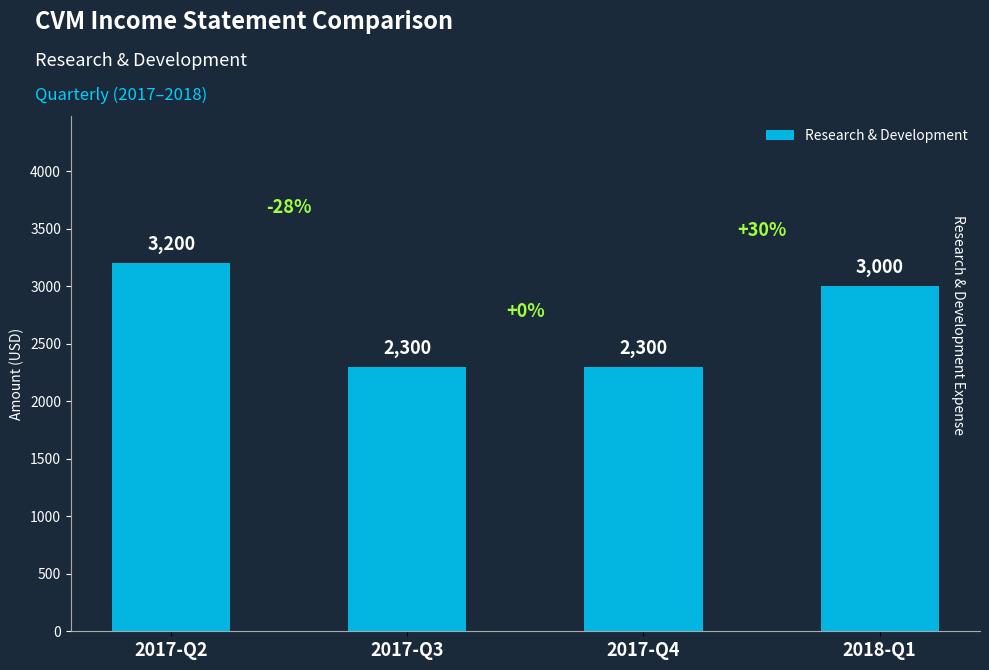

What is the sum of the values at 2017-Q4 and 2017-Q3?

4600